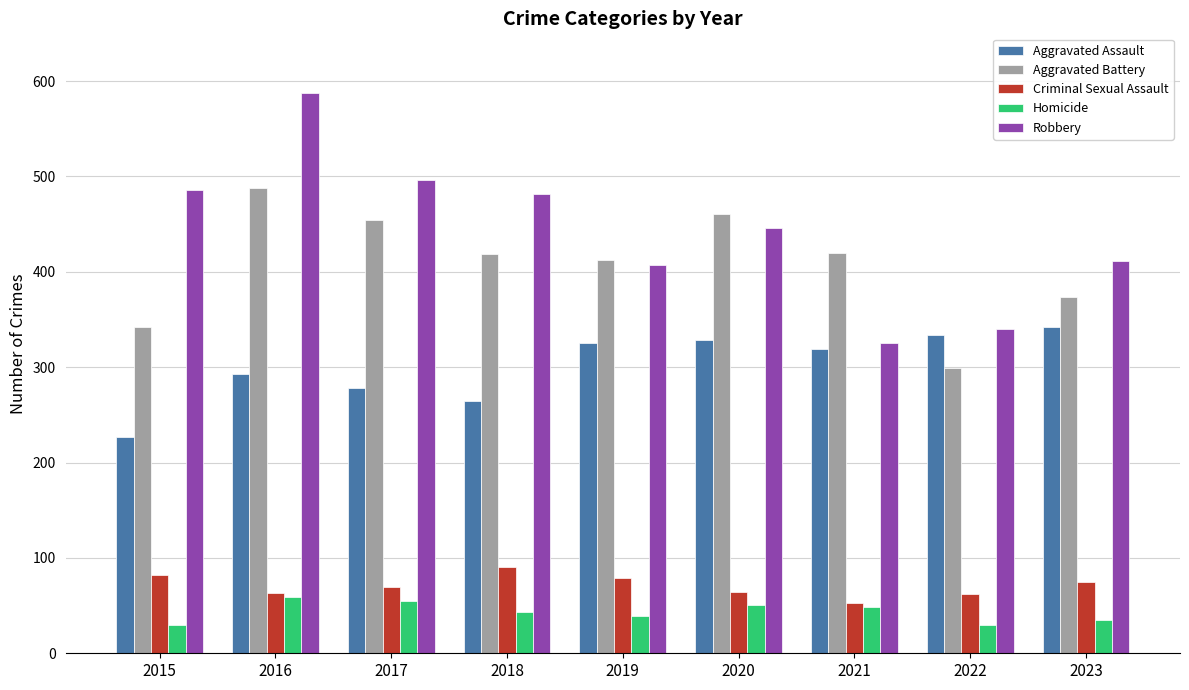

List the series in order of their peak value, highest first.

Robbery, Aggravated Battery, Aggravated Assault, Criminal Sexual Assault, Homicide